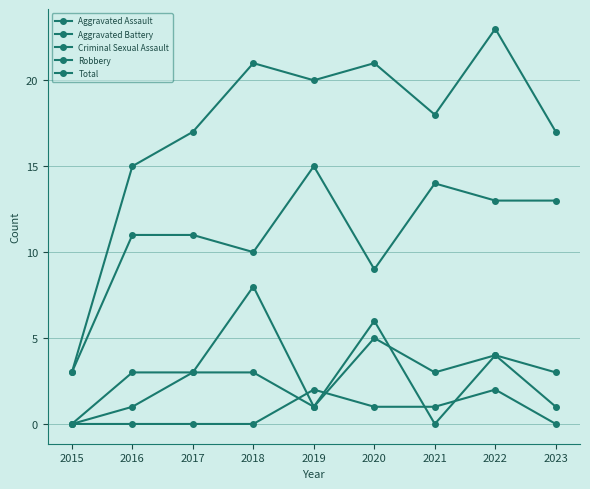

How many values in the Total series are below 18?

4